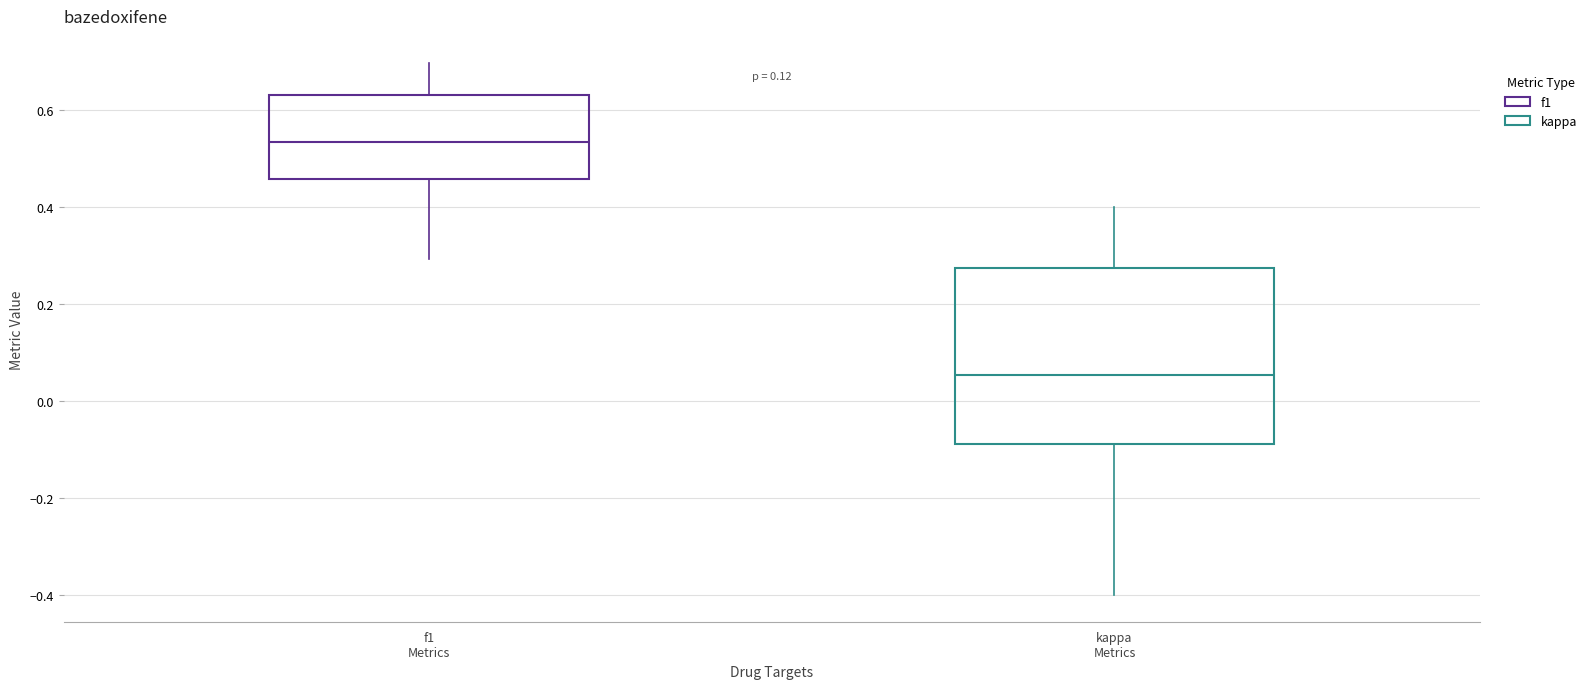

Where does the lower whisker of the box for kappa Metrics end on the y-axis? The values are not printed on the chart, so give them approximately, as read against the axis.

-0.40